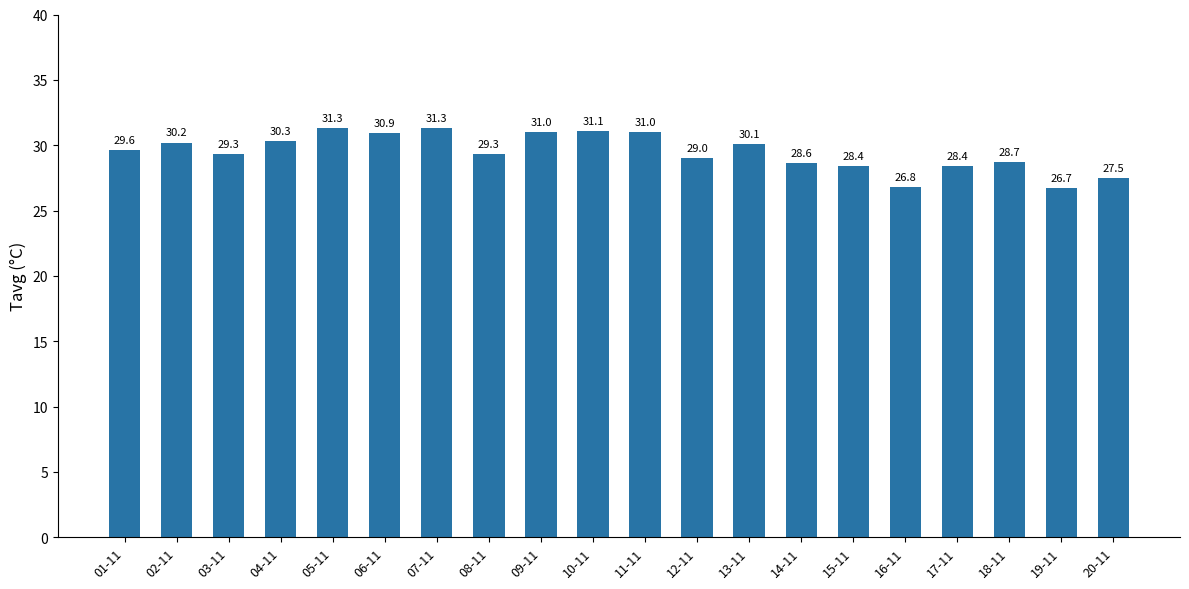

Reading left to right, what are all the values shown in this chart?

01-11=29.6	02-11=30.2	03-11=29.3	04-11=30.3	05-11=31.3	06-11=30.9	07-11=31.3	08-11=29.3	09-11=31.0	10-11=31.1	11-11=31.0	12-11=29.0	13-11=30.1	14-11=28.6	15-11=28.4	16-11=26.8	17-11=28.4	18-11=28.7	19-11=26.7	20-11=27.5